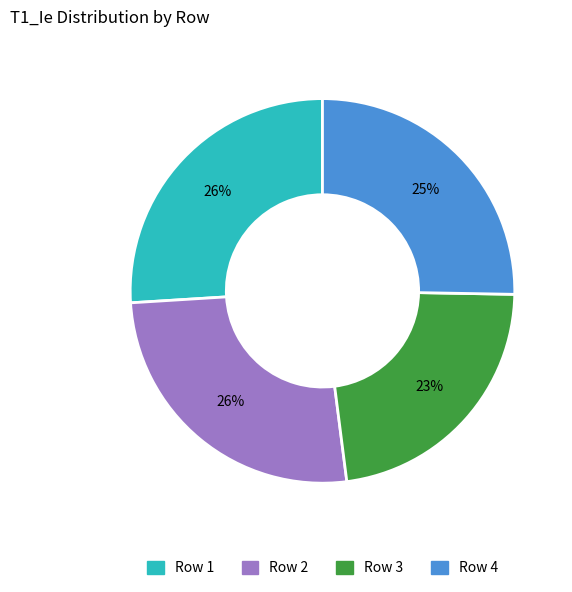

How many segments does this pie chart have?

4